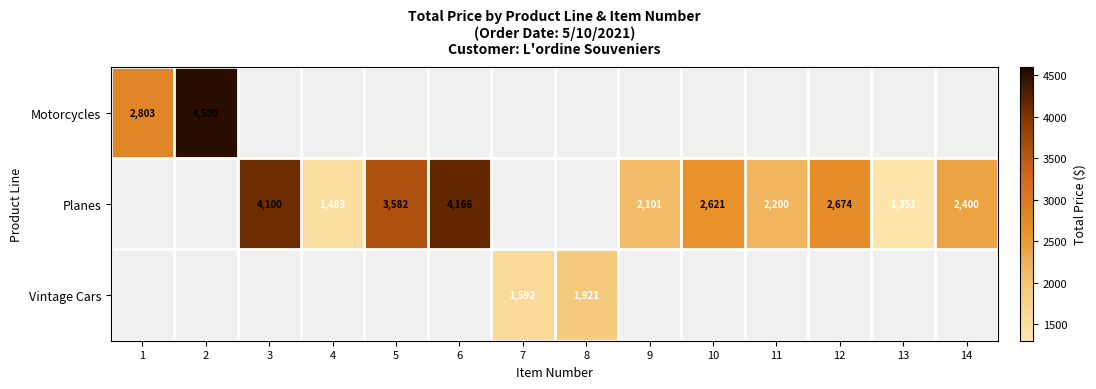

The Planes series shows 4100.0 at 3. True or false?

True